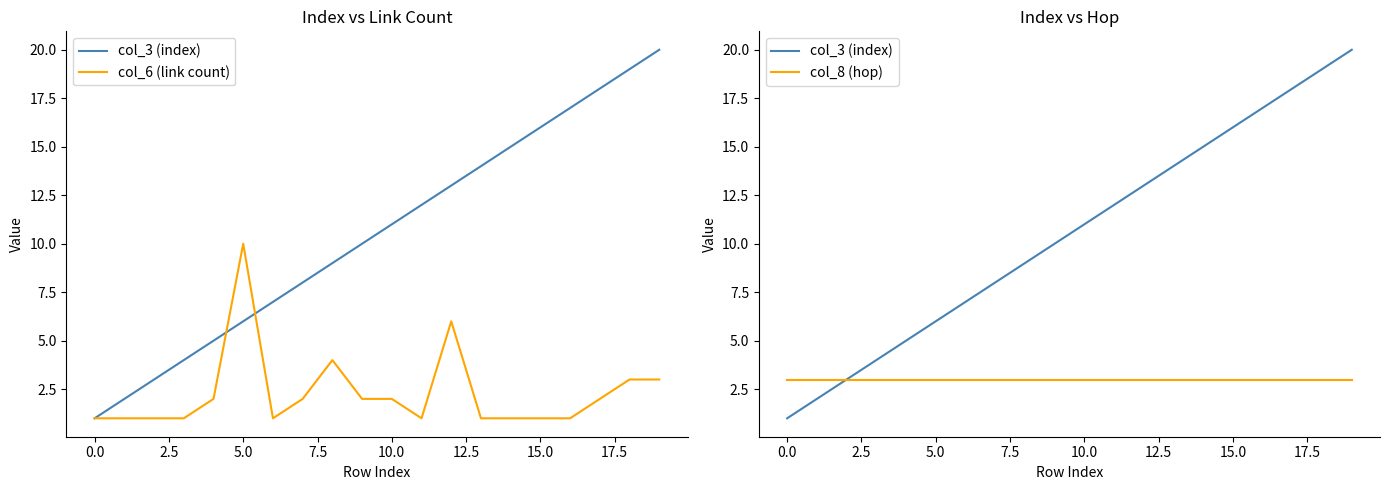

Count the col_6 (link count) values in the range 1 to 3.

17